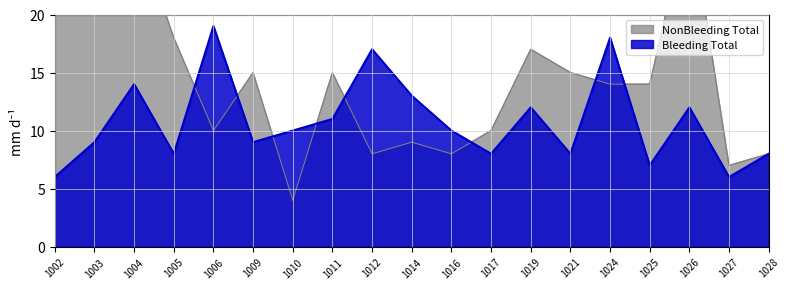

Is the value of Bleeding Total at 1021 greater than the value of NonBleeding Total at 1006?

No